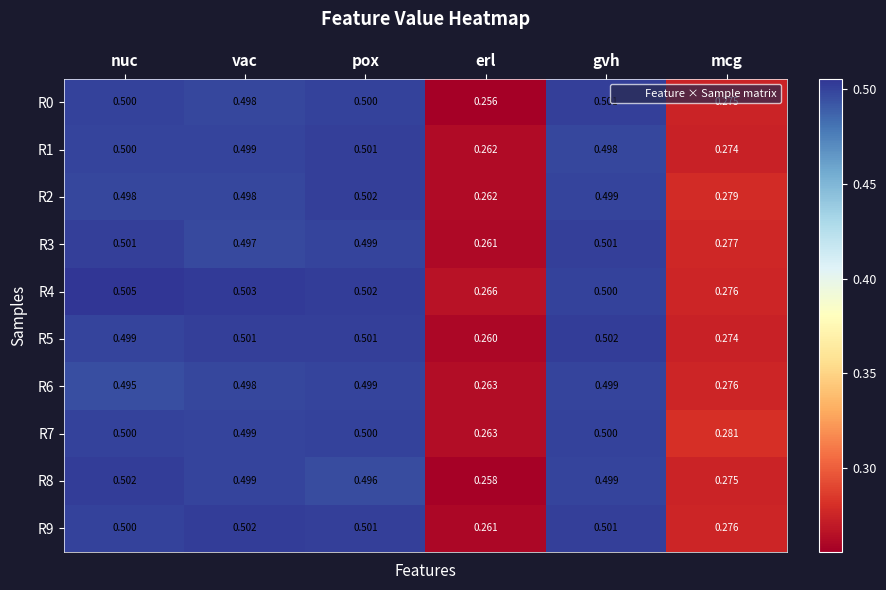

Which label corresponds to the largest value in the chart?

nuc